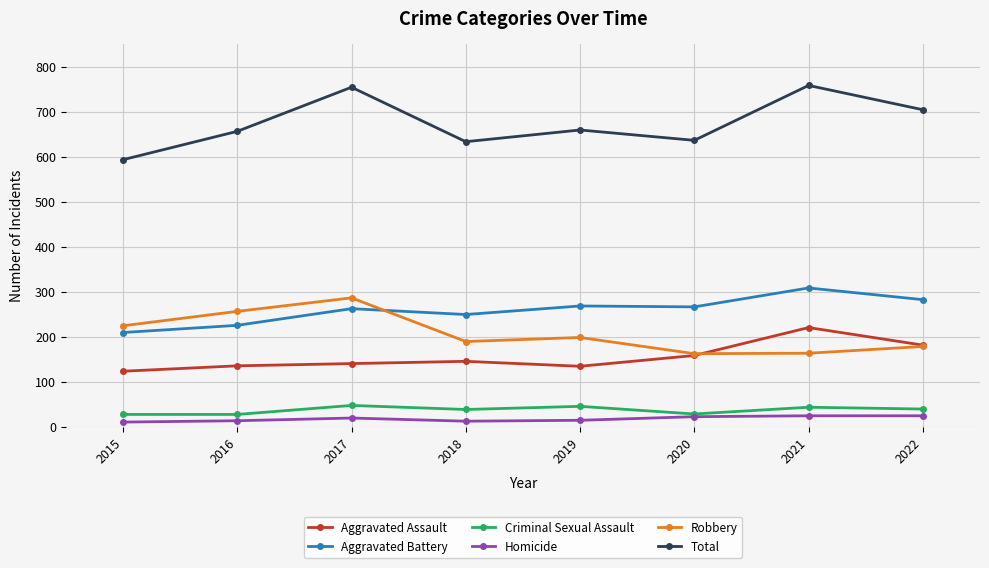

What is the value of the Robbery point at the 6th from the left?

162